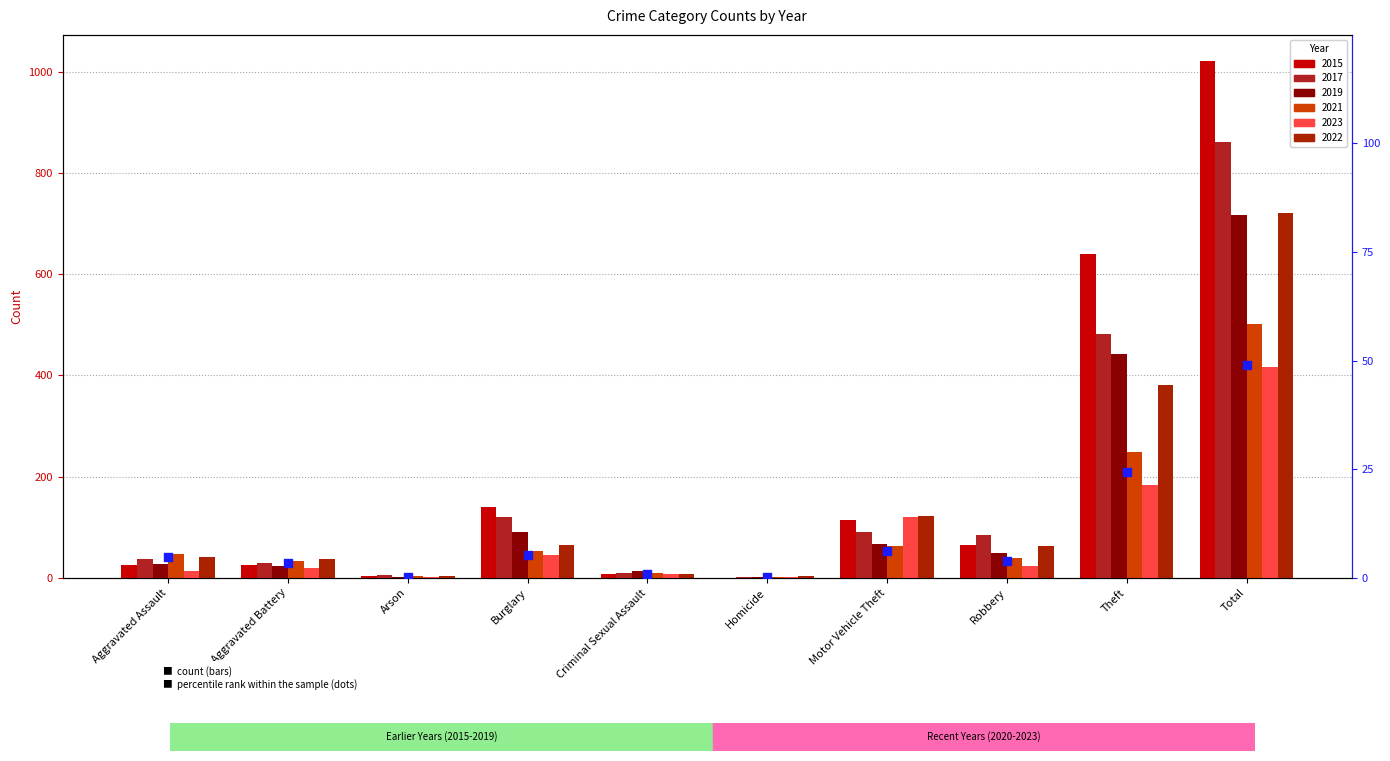

What is the change in value from Aggravated Assault to Motor Vehicle Theft?

+1.5